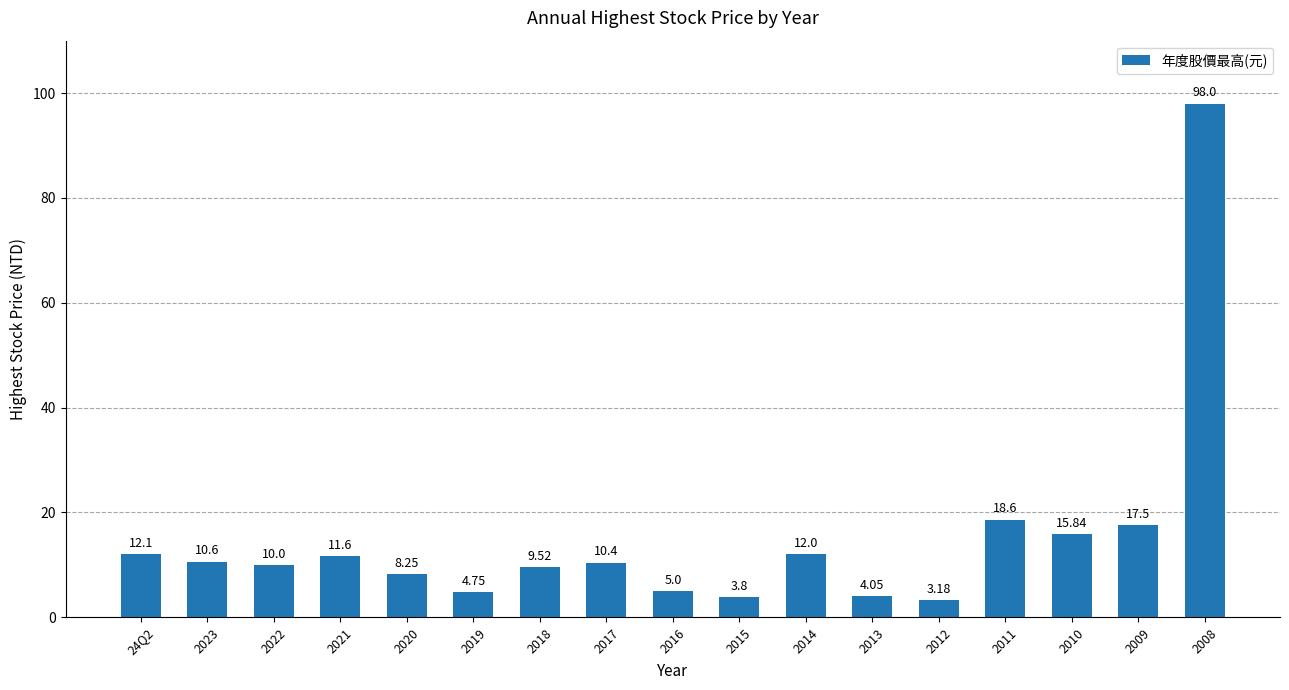

List the labels in order of value, smallest first.

2012, 2015, 2013, 2019, 2016, 2020, 2018, 2022, 2017, 2023, 2021, 2014, 24Q2, 2010, 2009, 2011, 2008